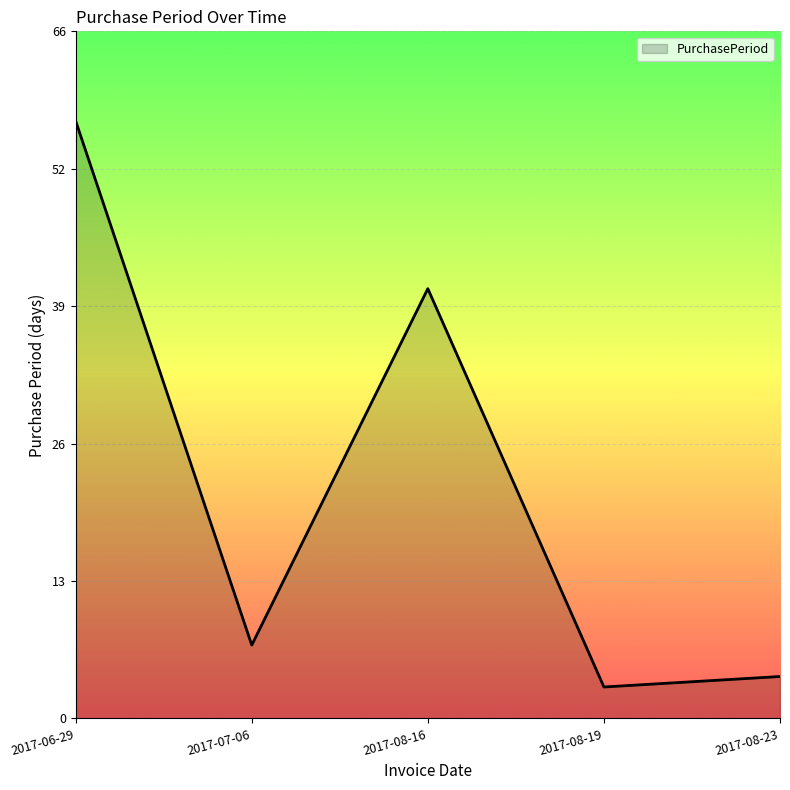

What is the difference between the second highest and minimum values?

38